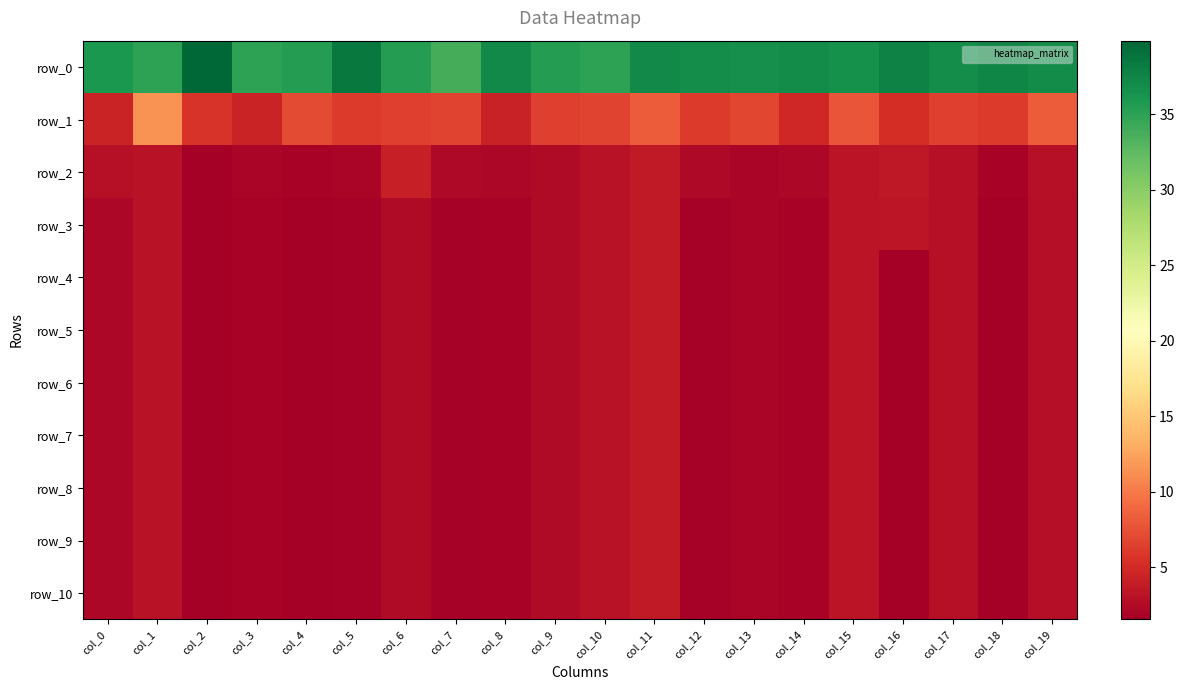

What is the maximum value shown in the chart?

39.9